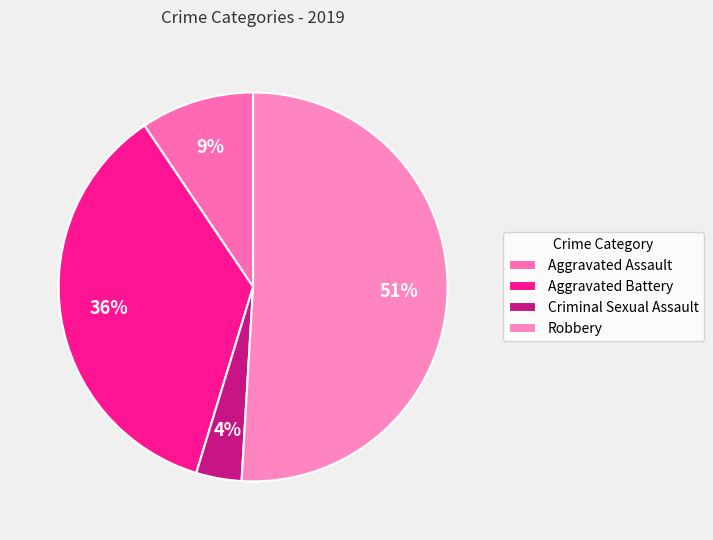

To the nearest percent, what is the combined percentage of Robbery and Aggravated Battery?

87%